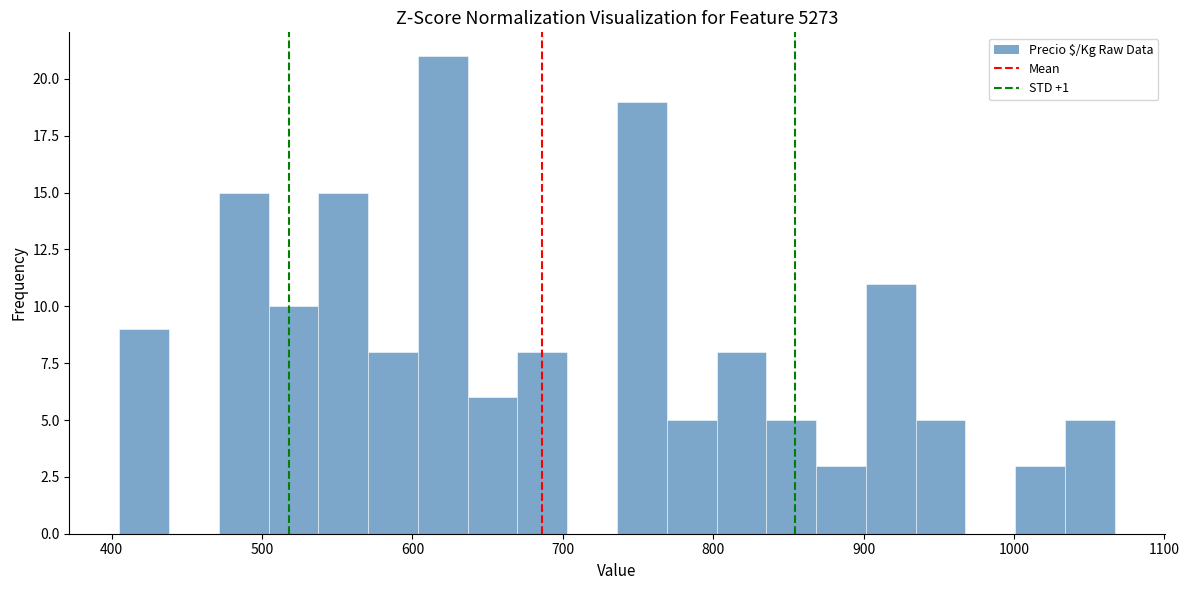

Around what value on the x-axis is the tallest bar? Give the approximate position of its centre, as read against the axis.

620